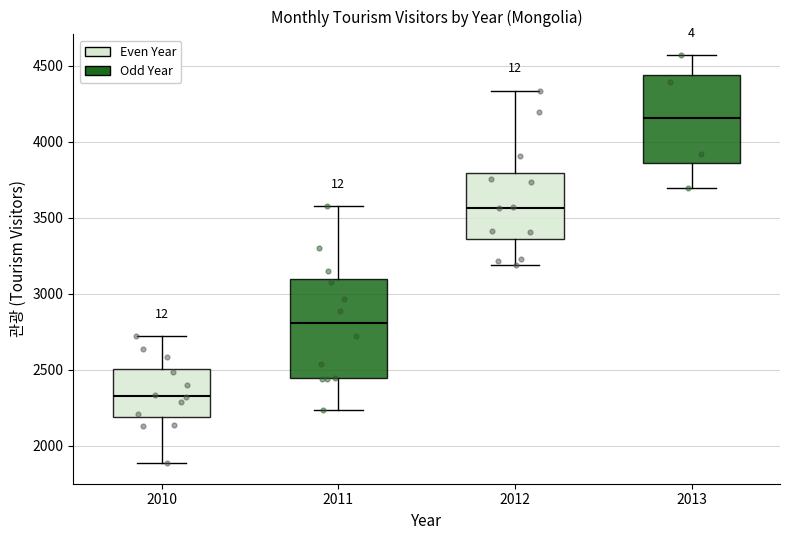

Which box is the tallest, from its lower edge to its upper edge?

2011